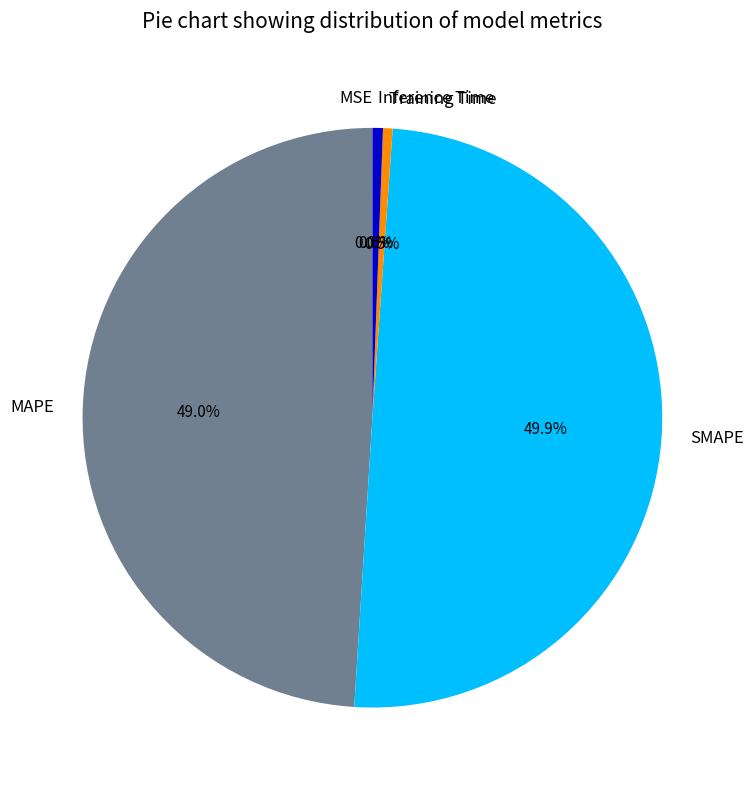

Does MAPE represent more than half of the total?

No